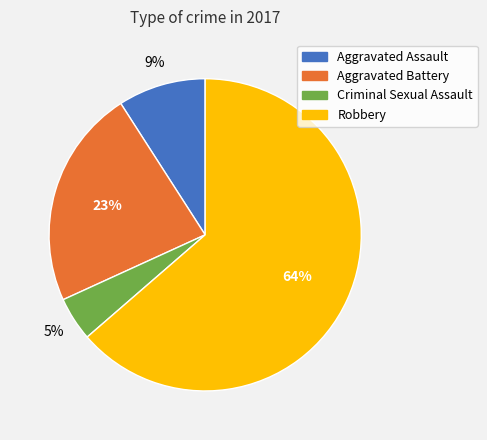

Do Aggravated Assault and Criminal Sexual Assault together represent more than half of the pie?

No